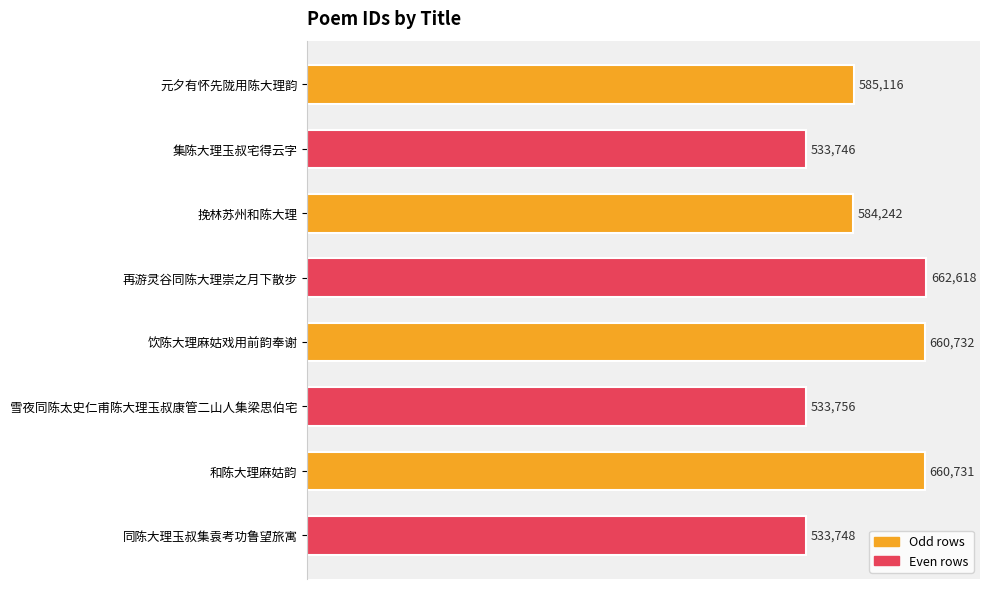

What is the change in value from 集陈大理玉叔宅得云字 to 再游灵谷同陈大理崇之月下散步?

+128872